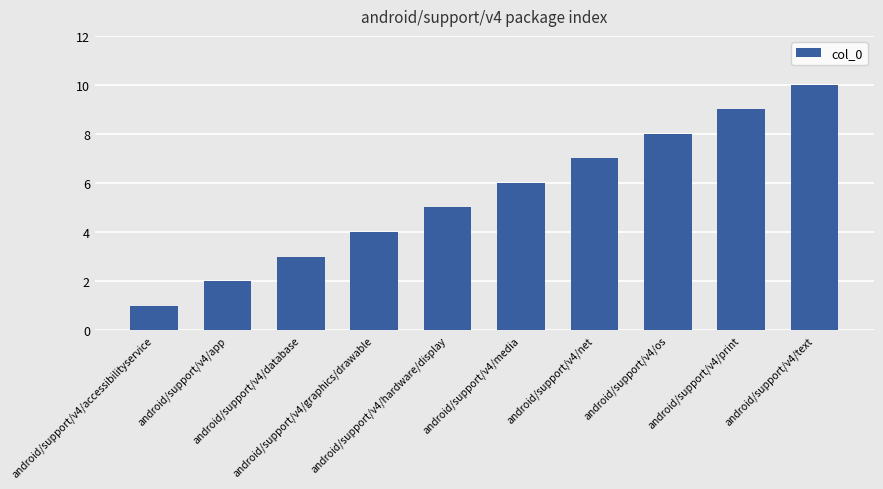

What is the value of the 5th bar from the left?

5